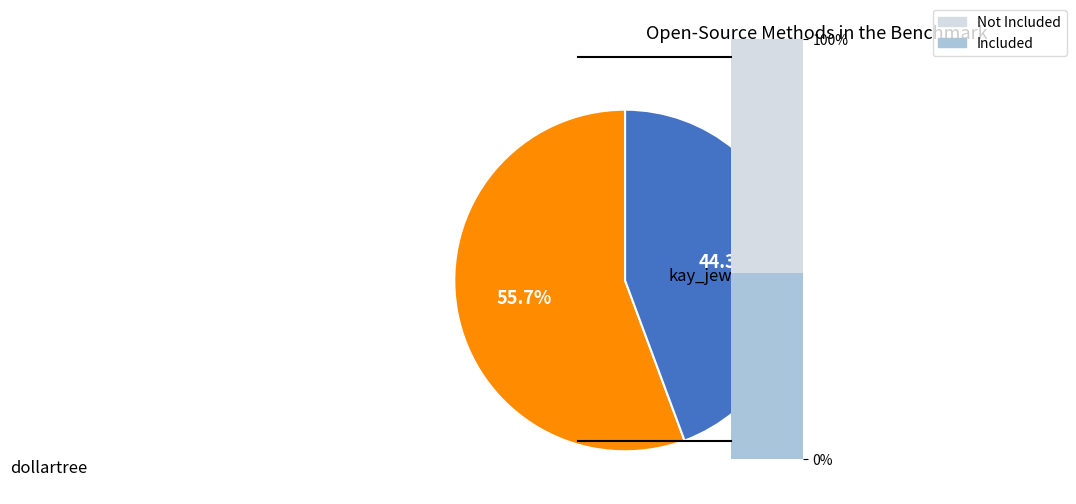

Count the number of slices in the pie.

2